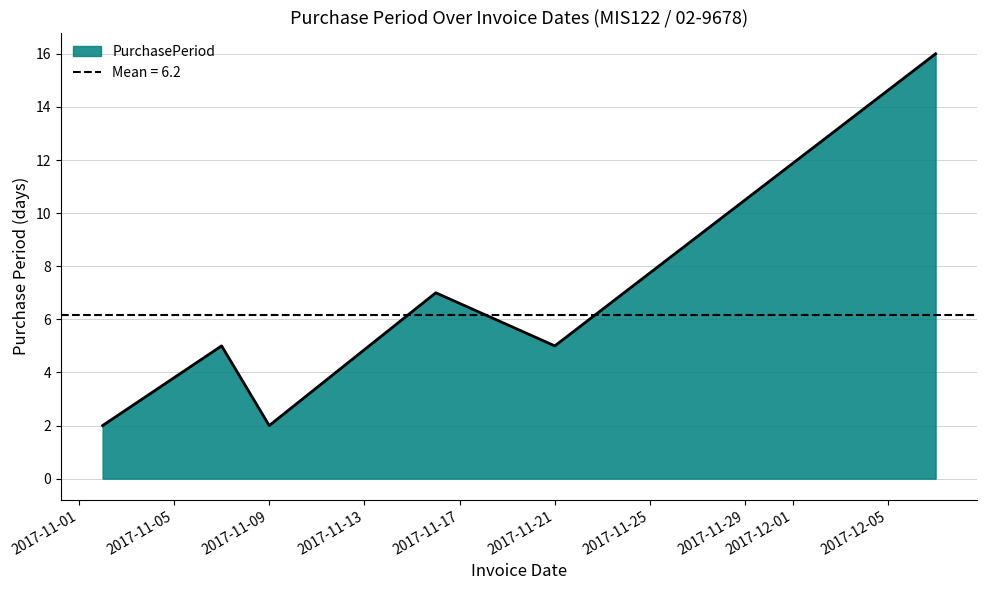

Reading left to right, extract all data points from this chart.

2017-11-02=2	2017-11-07=5	2017-11-09=2	2017-11-16=7	2017-11-21=5	2017-12-07=16